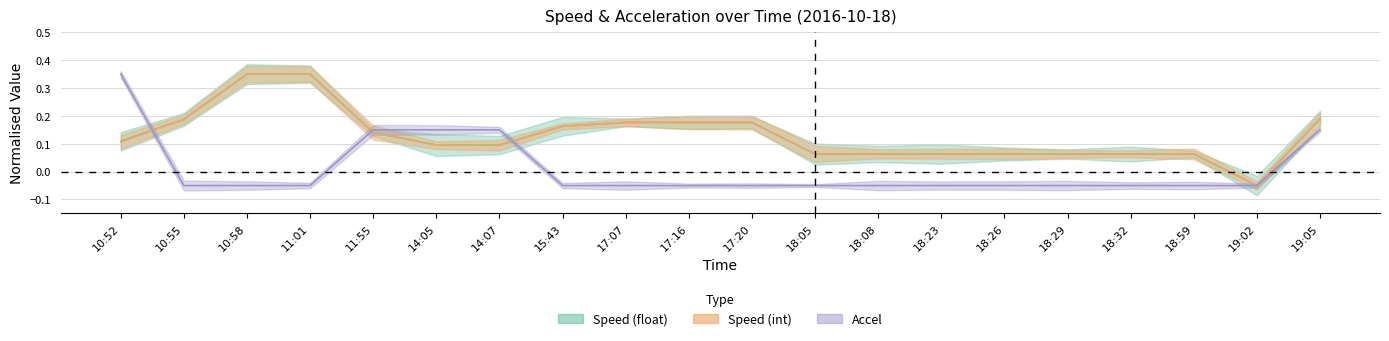

True or false: Accel has more than 0 interior local peaks.

False